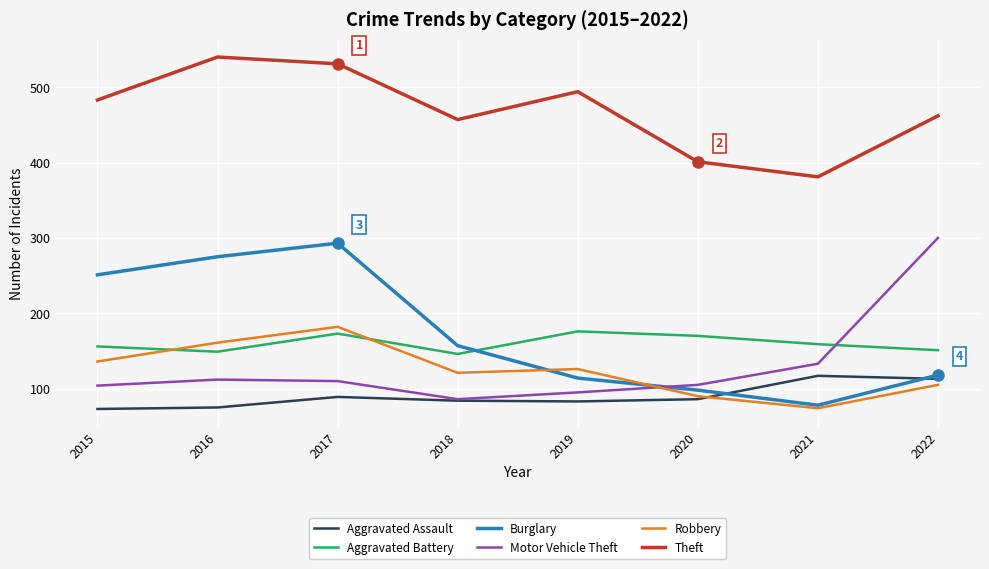

What is the minimum value for Theft?

381